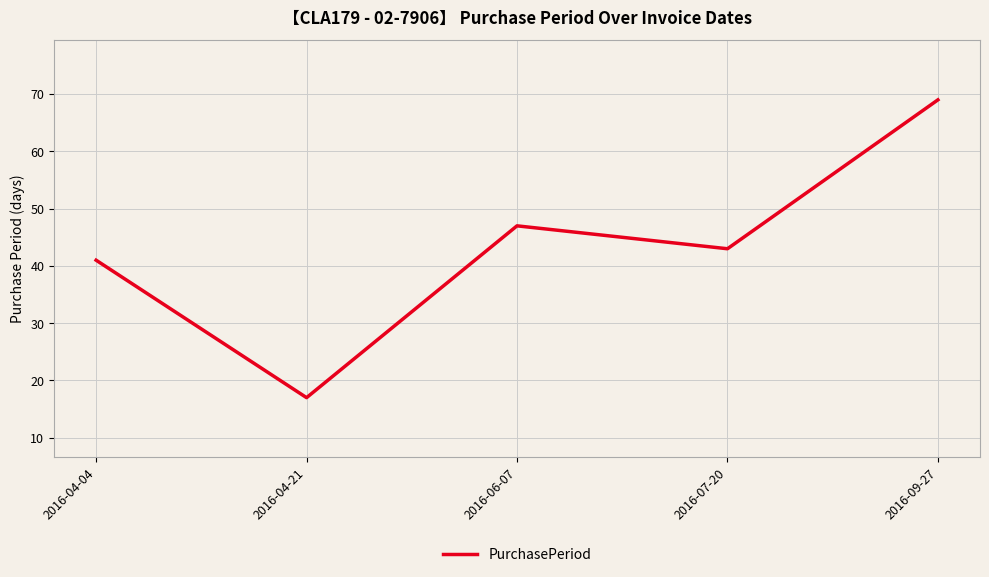

Read the value at 2016-07-20, to the nearest 5.

45